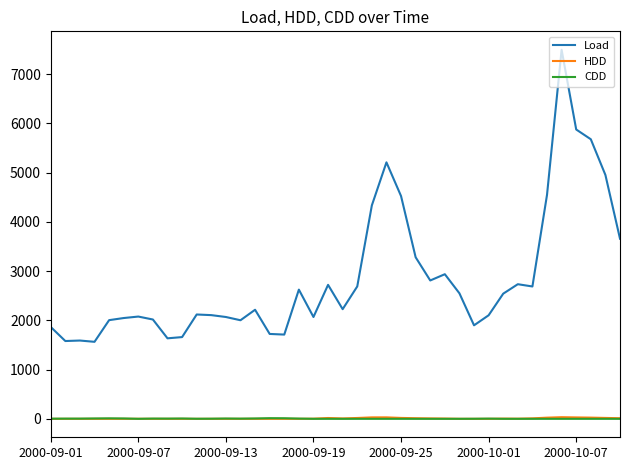

What is the greatest value displayed?

7495.0